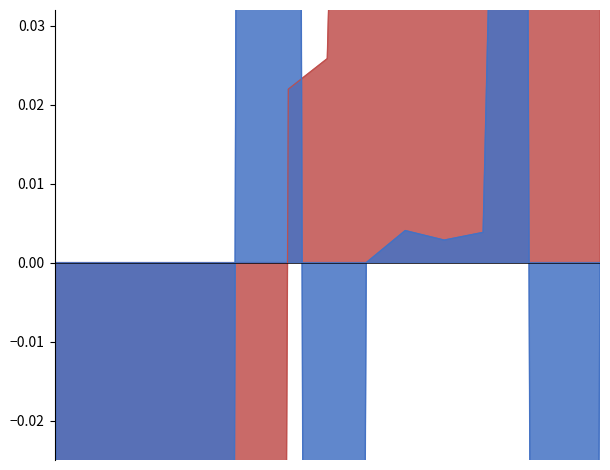

True or false: District and Building cross at least once.

True